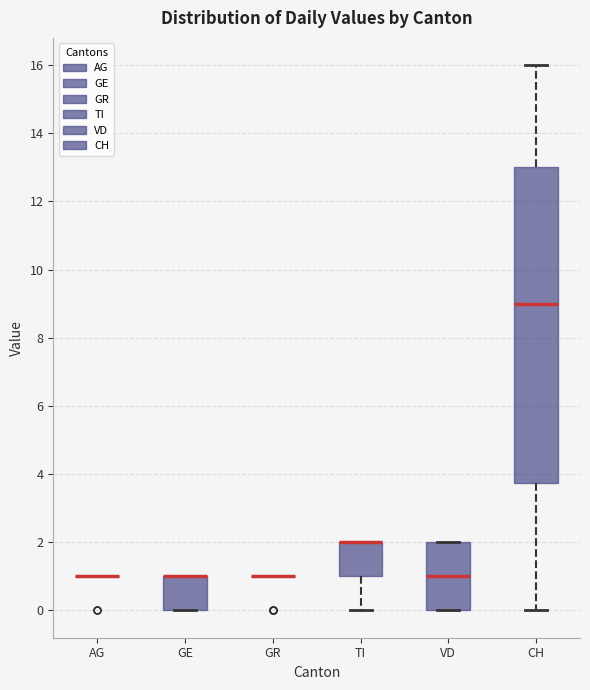

Reading left to right, transcribe this box plot: for each box, give where its median line is, the range the box spans, and where its two whiskers end, as read against the y-axis. The values are not printed on the chart, so give them approximately, as read against the axis.

AG: box collapsed to a line at 1.0, whiskers 1.0 to 1.0
GE: median 1.0 (drawn on the box's upper edge), box 0.0 to 1.0, whiskers 0.0 to 1.0
GR: box collapsed to a line at 1.0, whiskers 1.0 to 1.0
TI: median 2.0 (drawn on the box's upper edge), box 1.0 to 2.0, whiskers 0.0 to 2.0
VD: median 1.0, box 0.0 to 2.0, whiskers 0.0 to 2.0
CH: median 9.0, box 3.8 to 13.0, whiskers 0.0 to 16.0